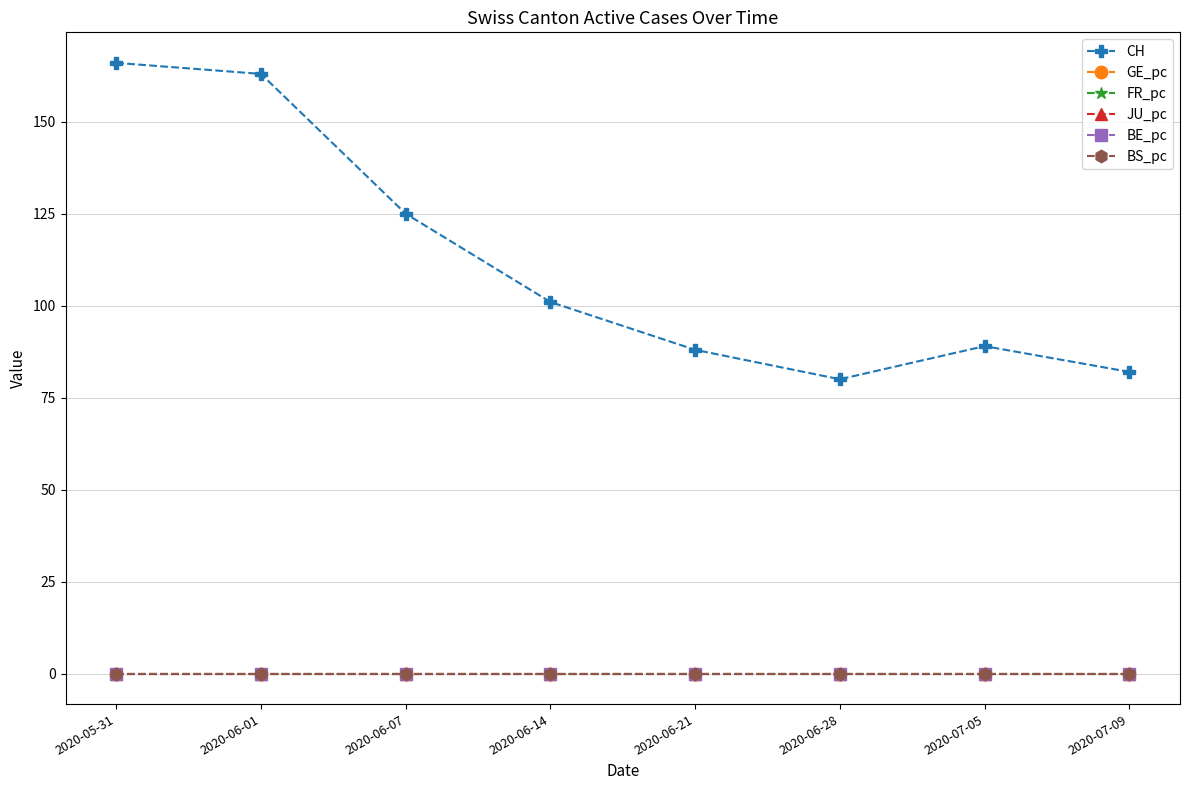

The CH series shows 139.4 at 2020-06-14. True or false?

False